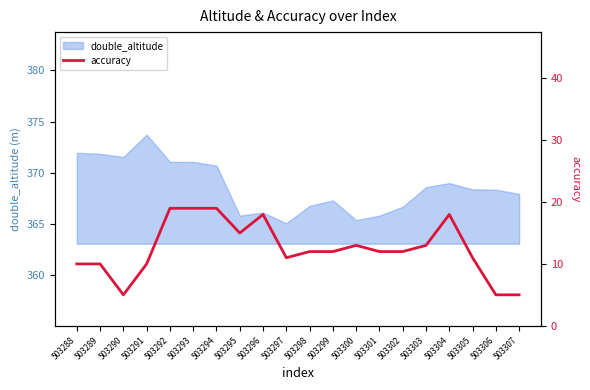

Rank the categories by value from lowest to highest.

503290, 503306, 503307, 503288, 503289, 503291, 503297, 503305, 503298, 503299, 503301, 503302, 503300, 503303, 503295, 503296, 503304, 503292, 503293, 503294